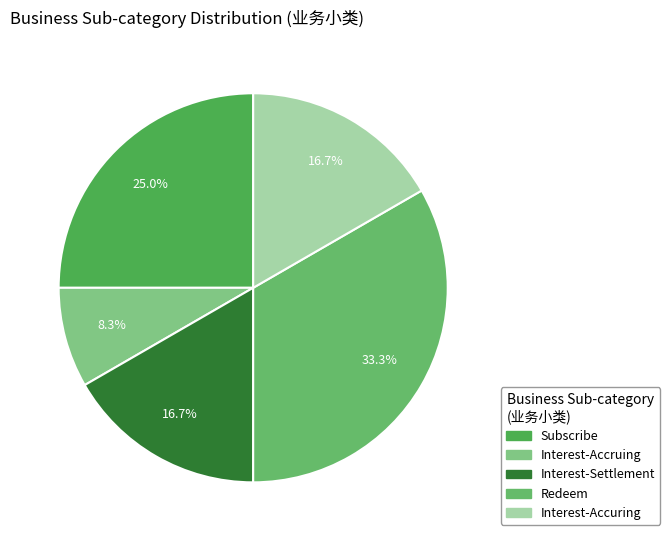

How many slices are in this pie chart?

5